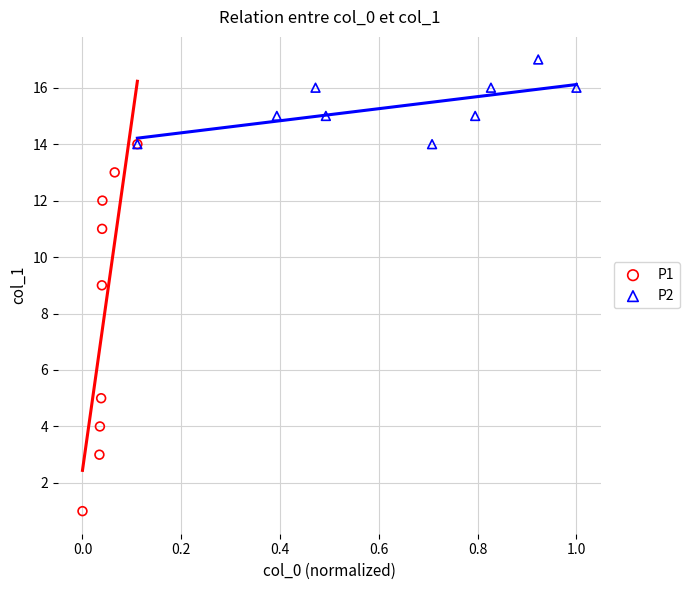

Which series reaches the maximum Y coordinate?

P2